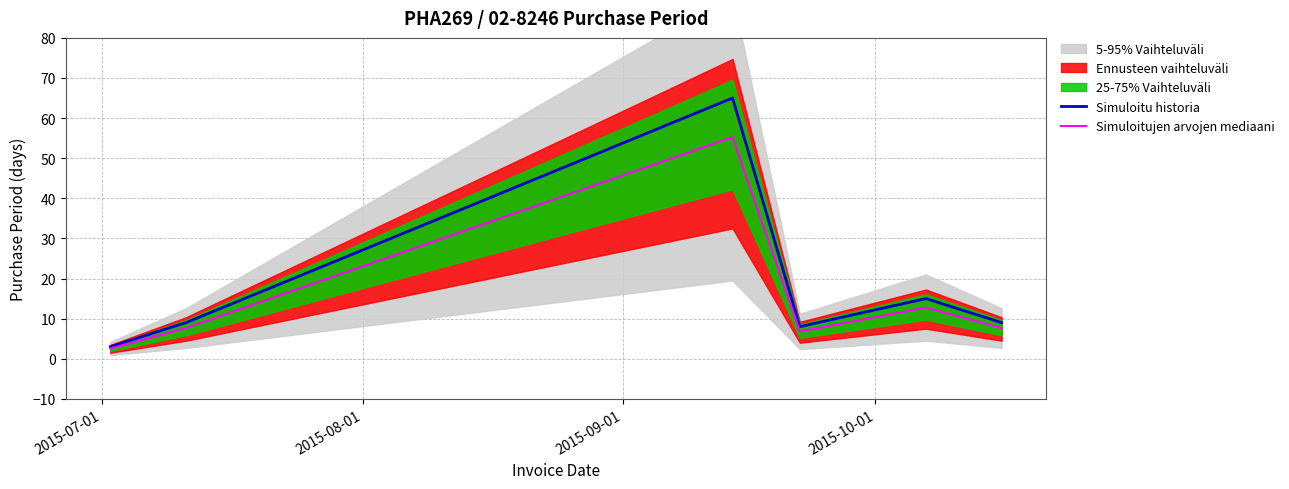

How many values in the Simuloitu historia series are below 9?

2